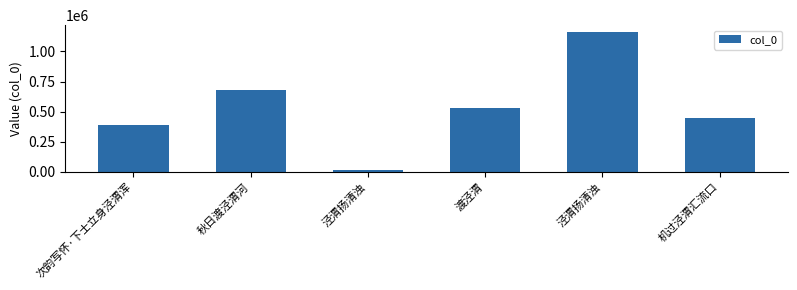

Where does the data first go above 528364?

秋日渡泾渭河